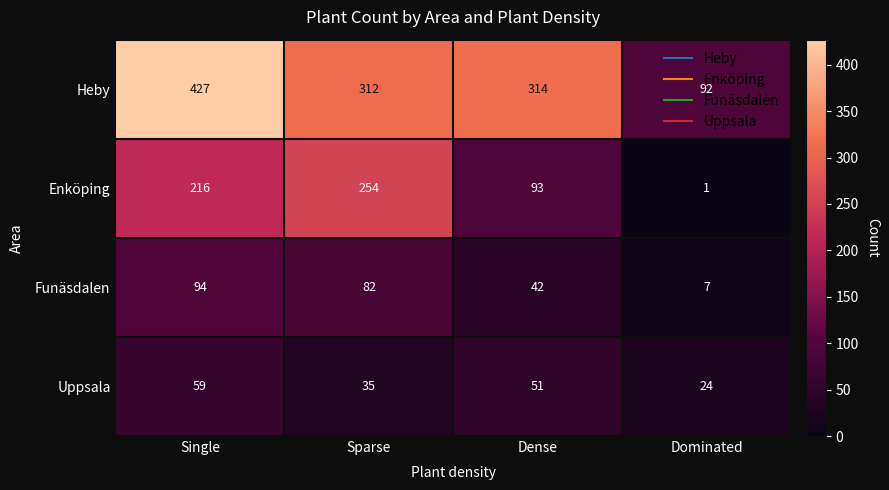

What is the total value across all series at Dense?

500